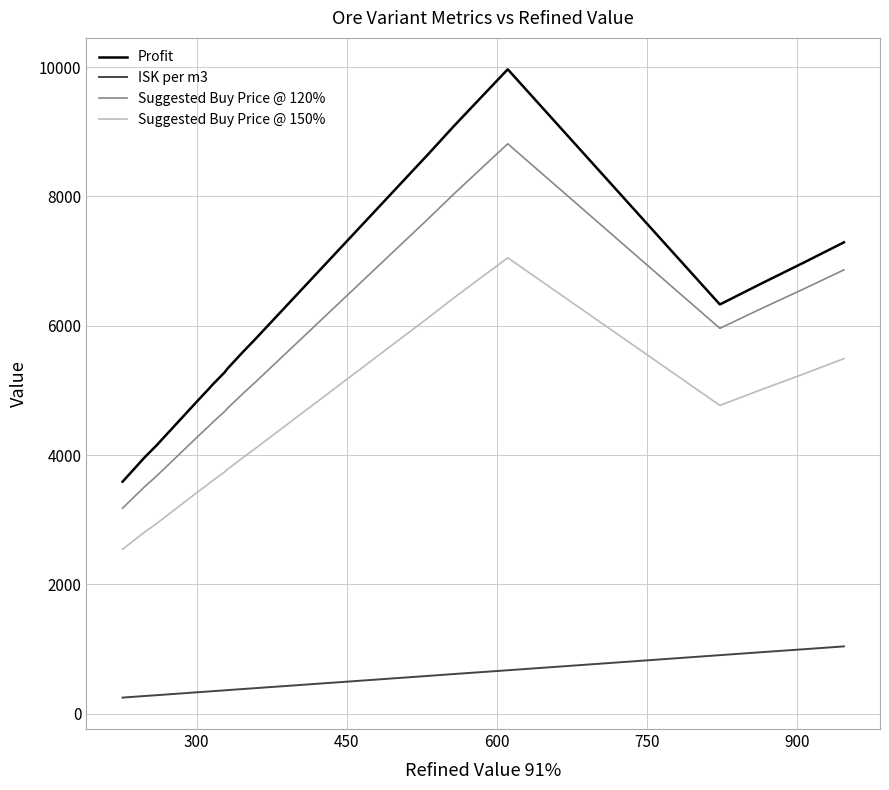

What is the difference between the maximum and minimum values in the Suggested Buy Price @ 150% series?

4509.0